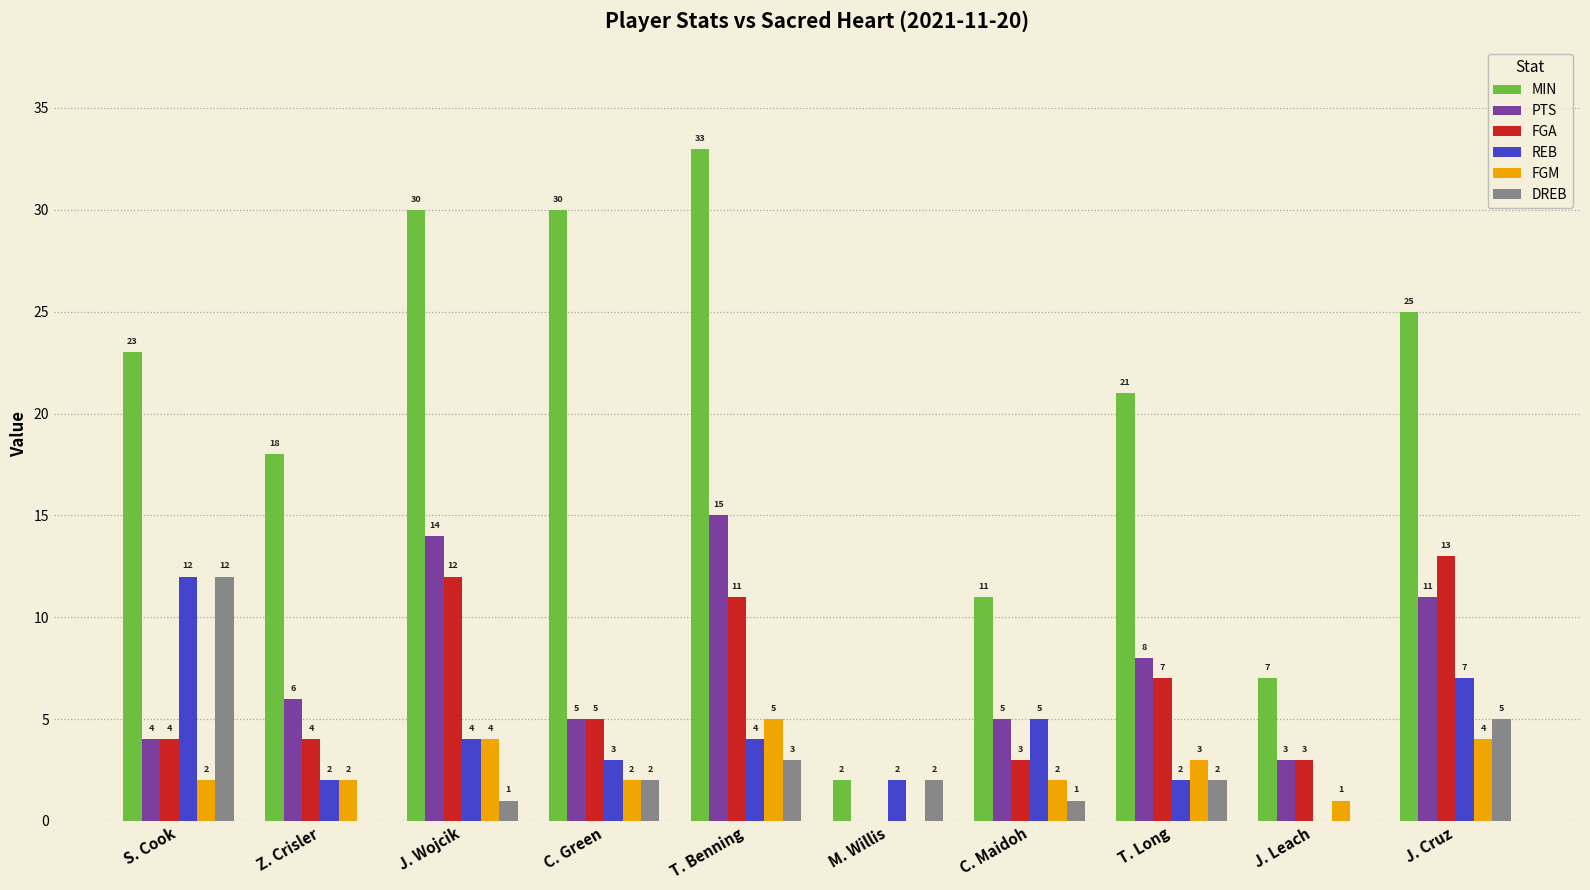

At which category is the sum across all series the highest?

T. Benning